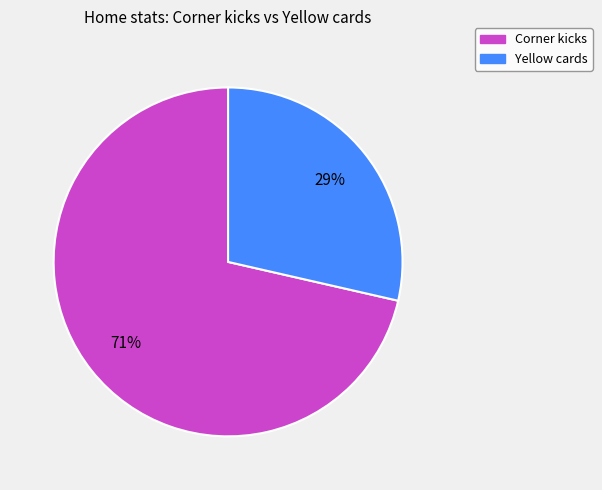

Do Yellow cards and Corner kicks together represent more than half of the pie?

Yes